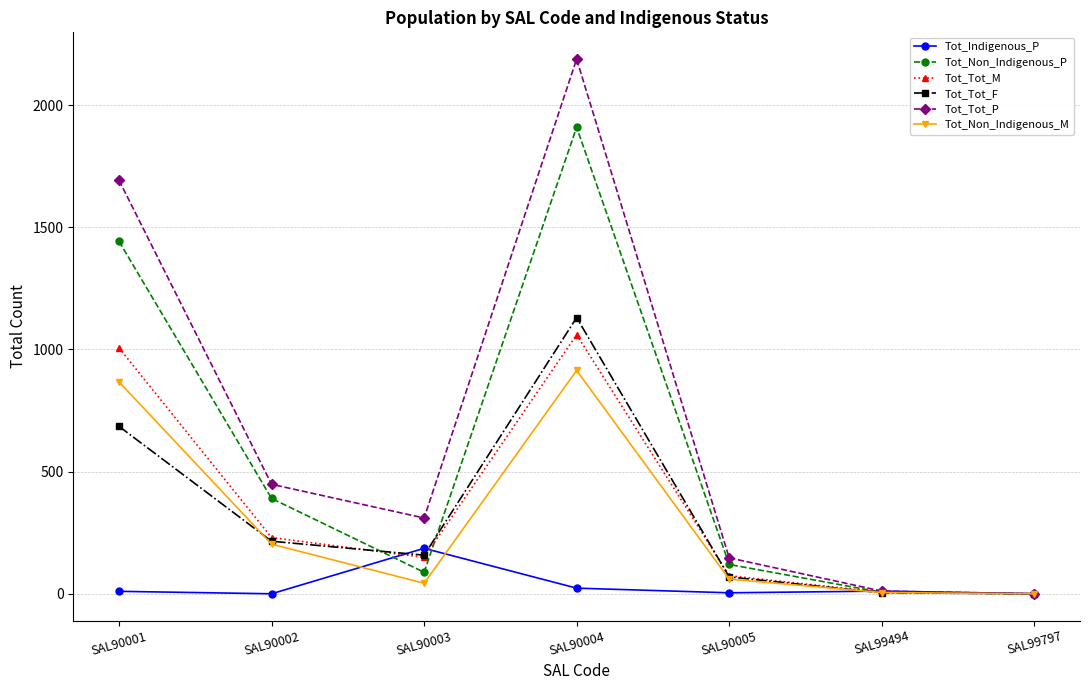

List the series in order of their peak value, lowest first.

Tot_Indigenous_P, Tot_Non_Indigenous_M, Tot_Tot_M, Tot_Tot_F, Tot_Non_Indigenous_P, Tot_Tot_P